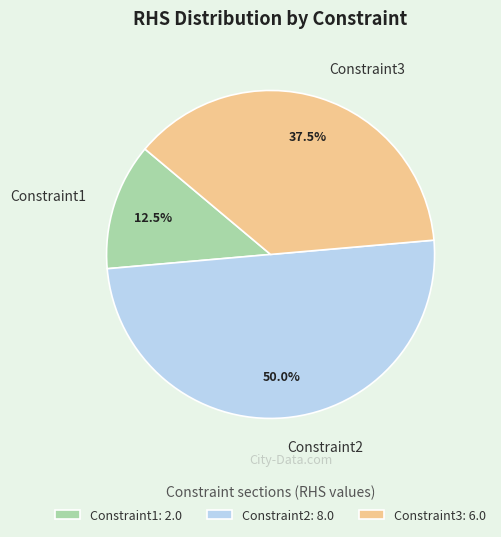

Between Constraint3 and Constraint2, which is larger?

Constraint2